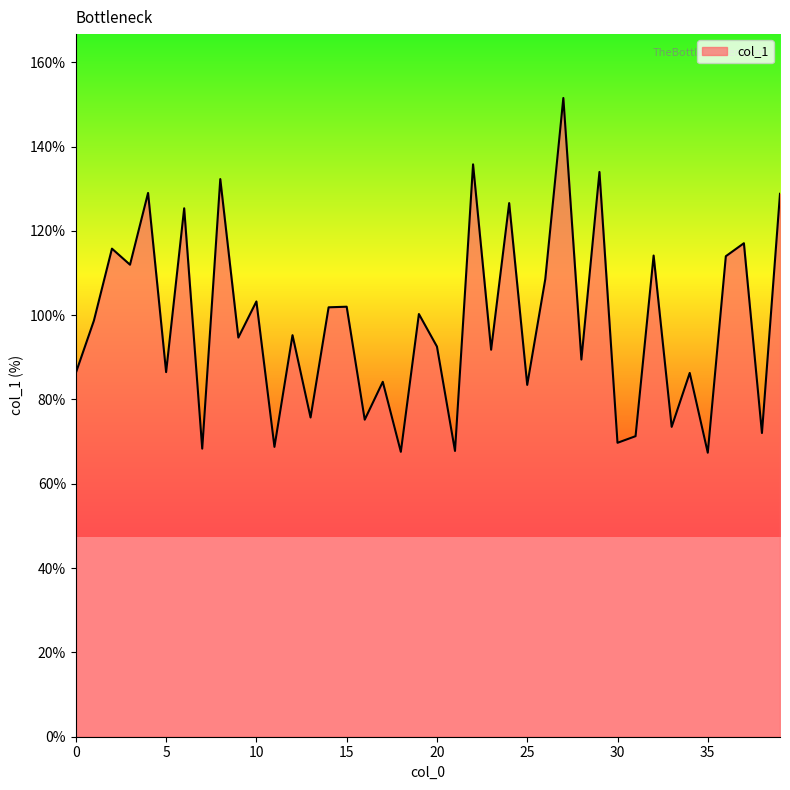

What is the difference between the maximum and minimum values?

84.1